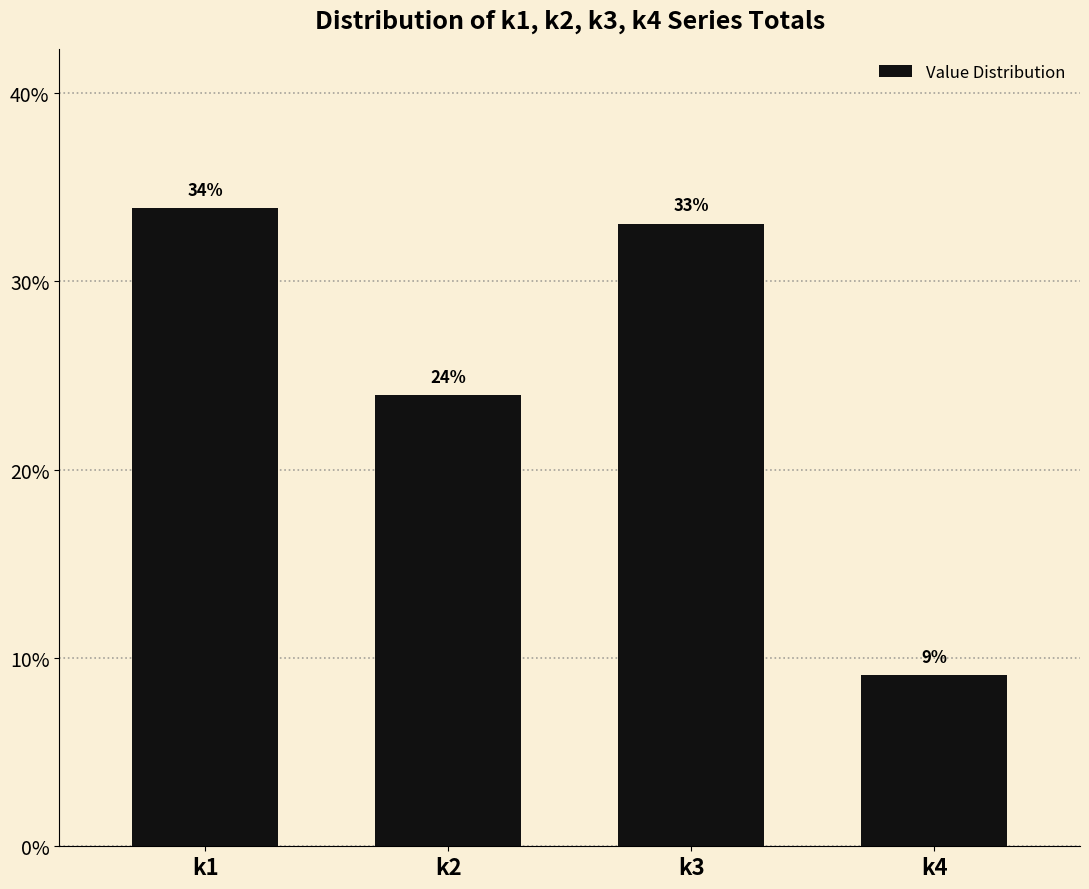

Are the bars grouped side by side (vs. stacked)?

No